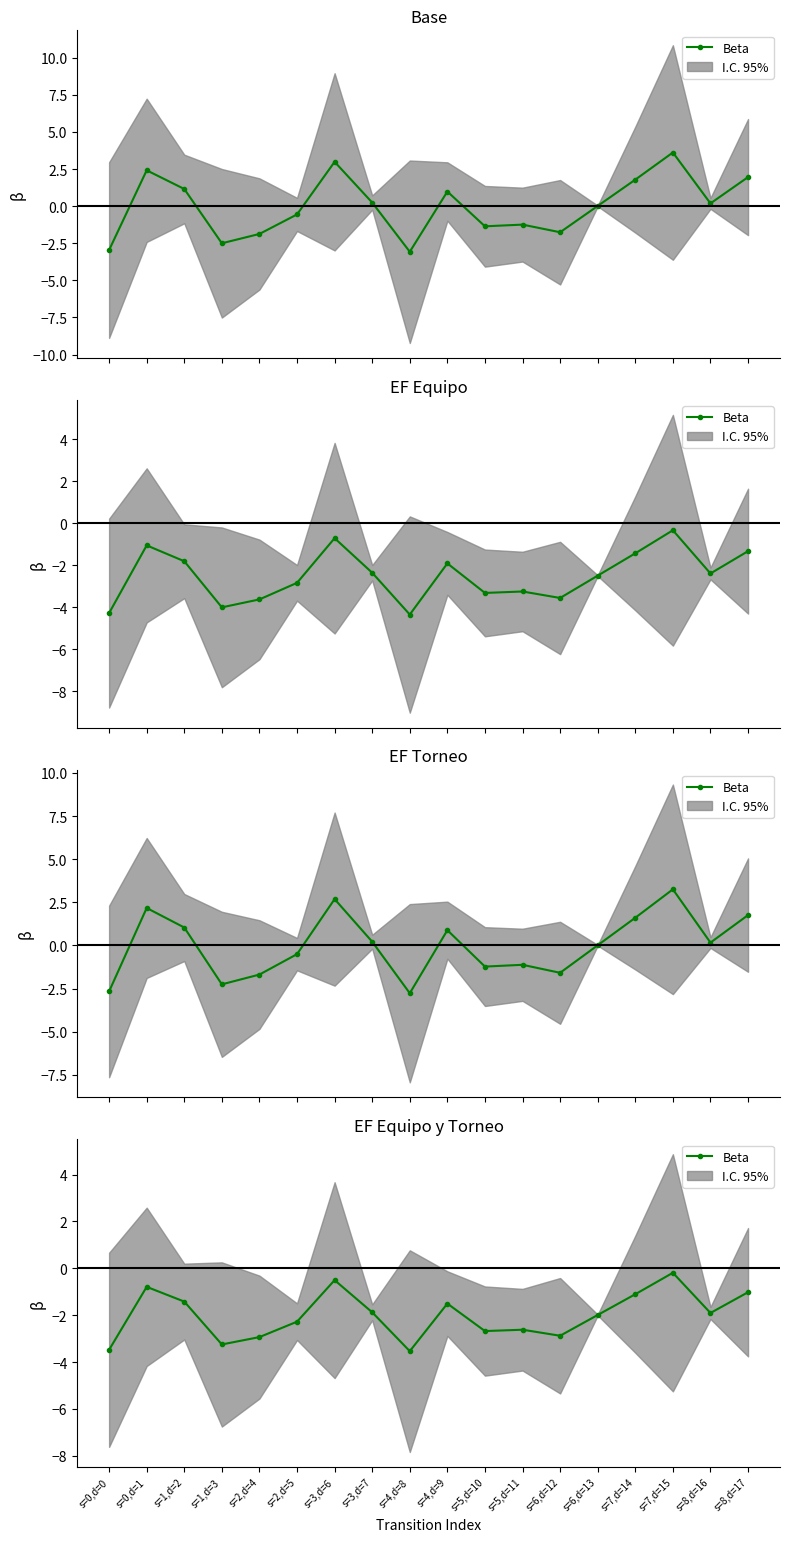

Does the chart have visible grid lines?

No